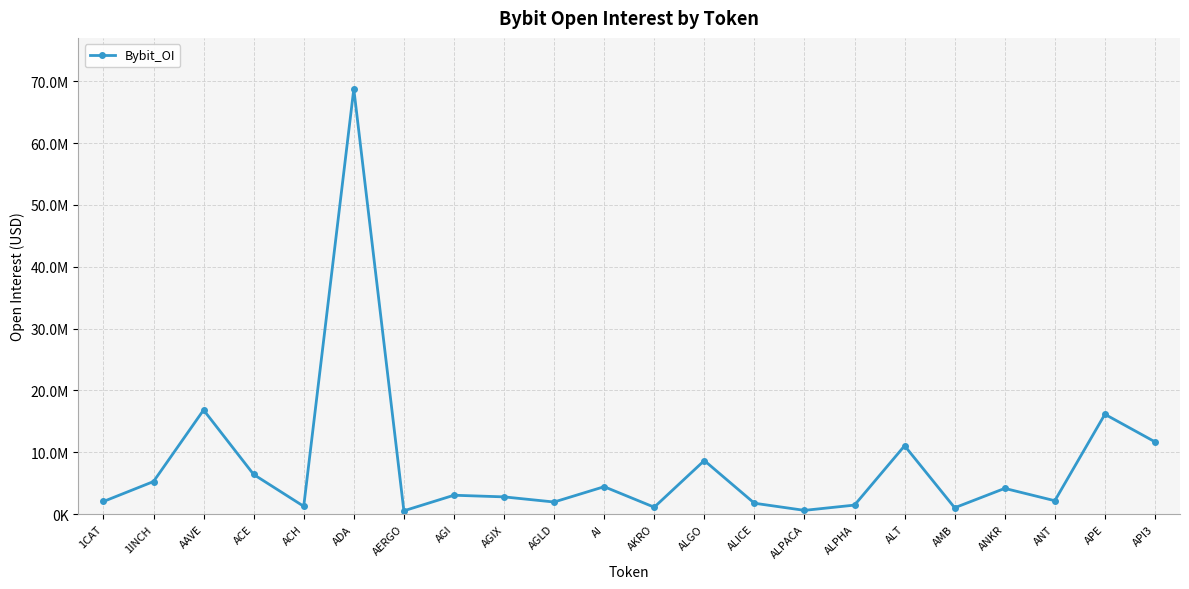

Which has a higher value, ALICE or AAVE?

AAVE